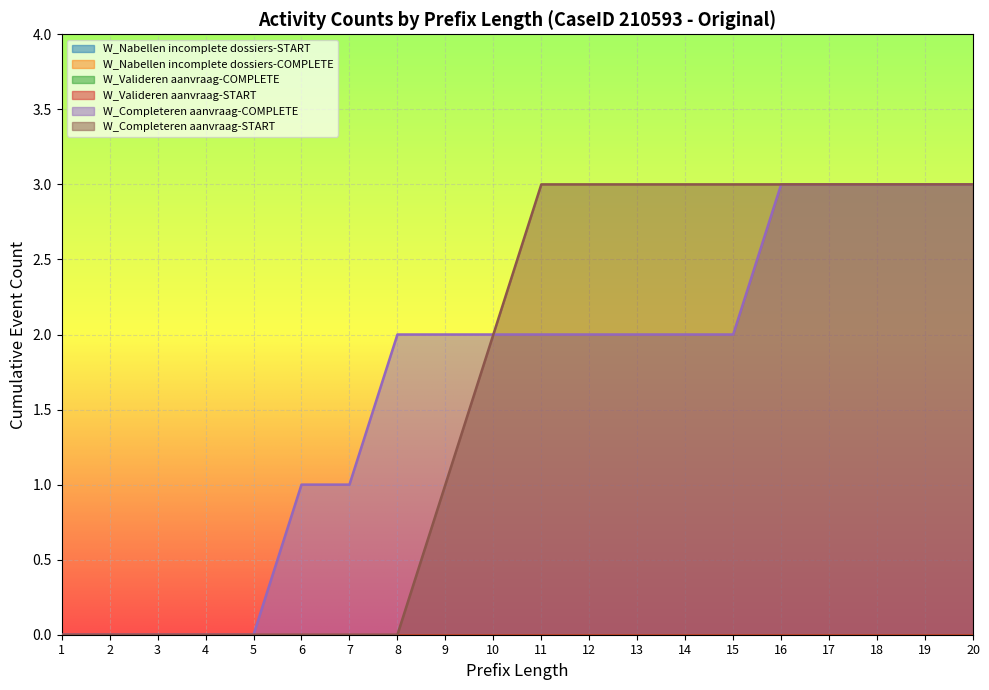

True or false: W_Completeren aanvraag-START and W_Completeren aanvraag-COMPLETE intersect in this chart.

False